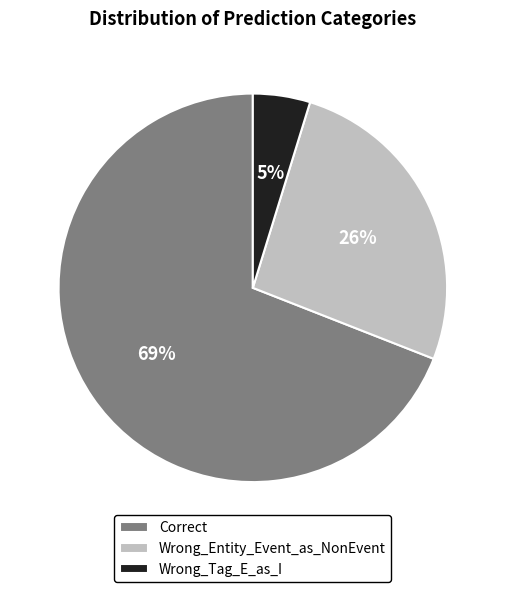

Count the number of slices in the pie.

3